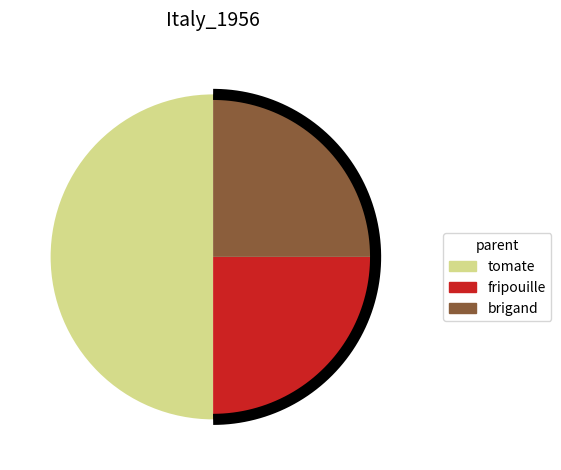

What is the ratio of the value at fripouille to the value at tomate?

0.5